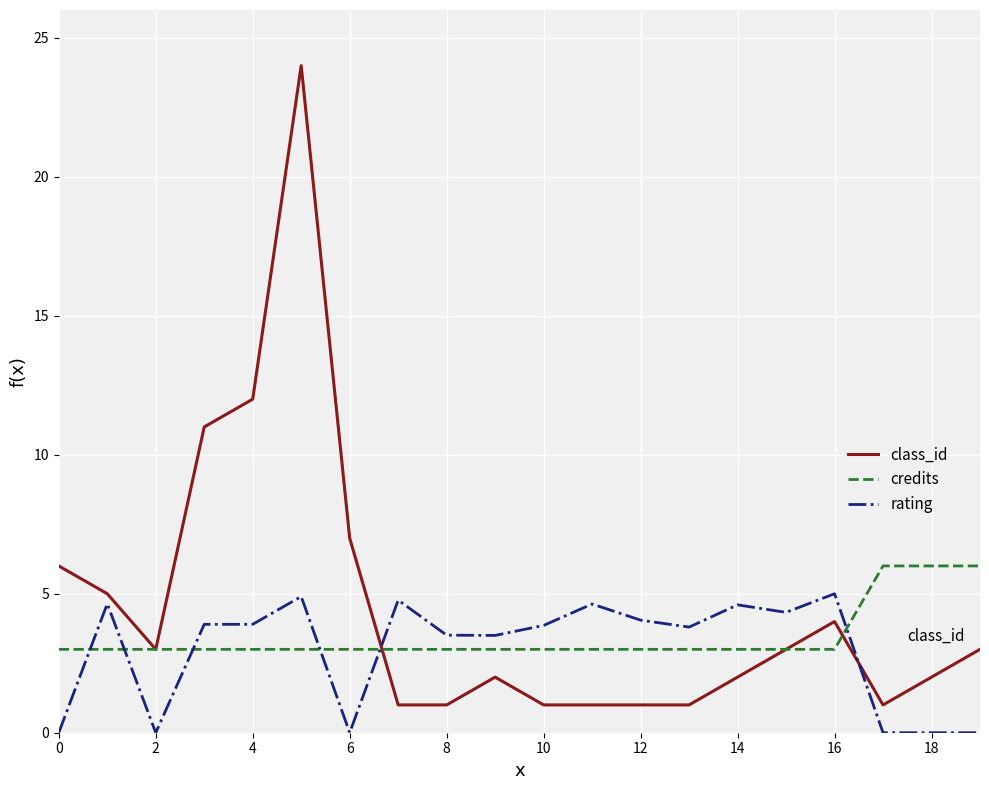

After their last crossing, which series has the higher values: class_id or rating?

class_id